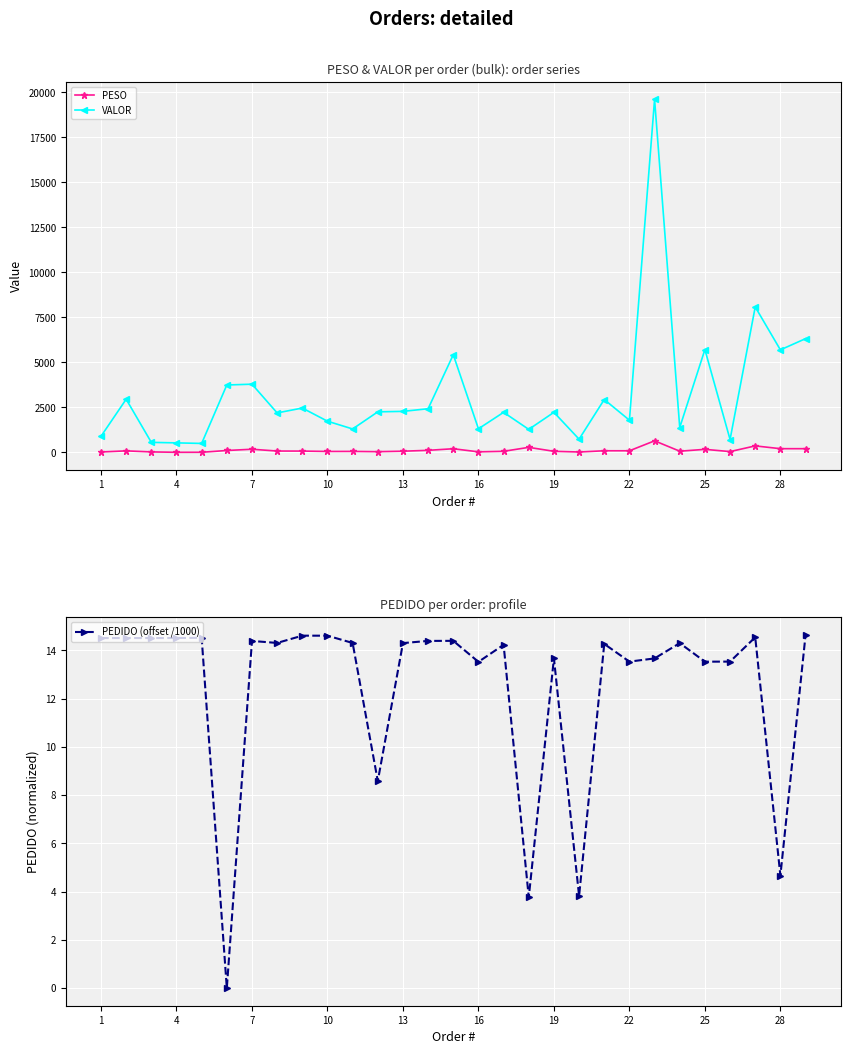

Count the number of categories in the chart.

29